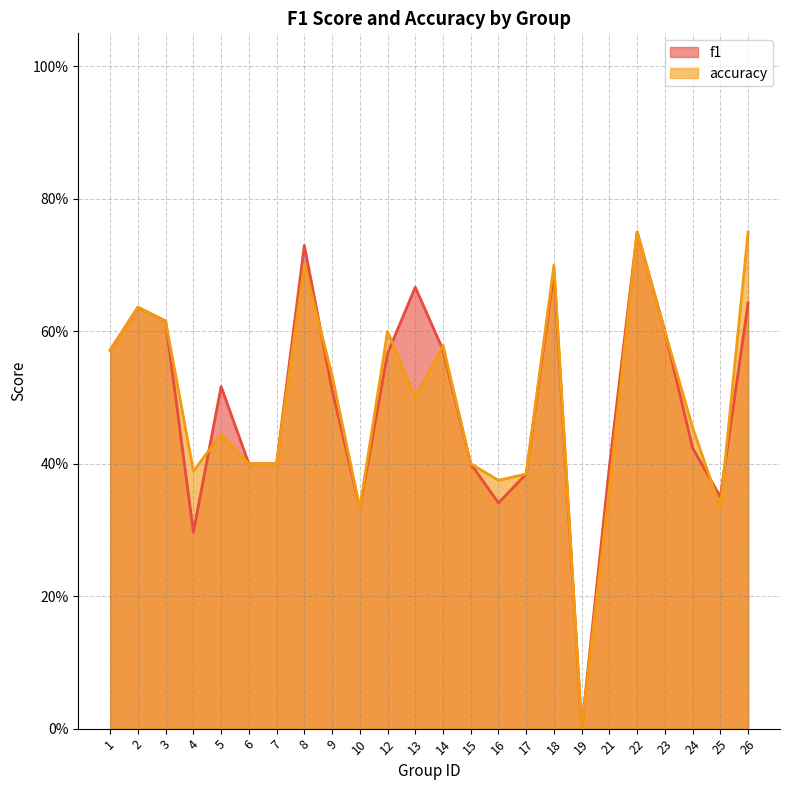

At which category is the sum across all series the highest?

22